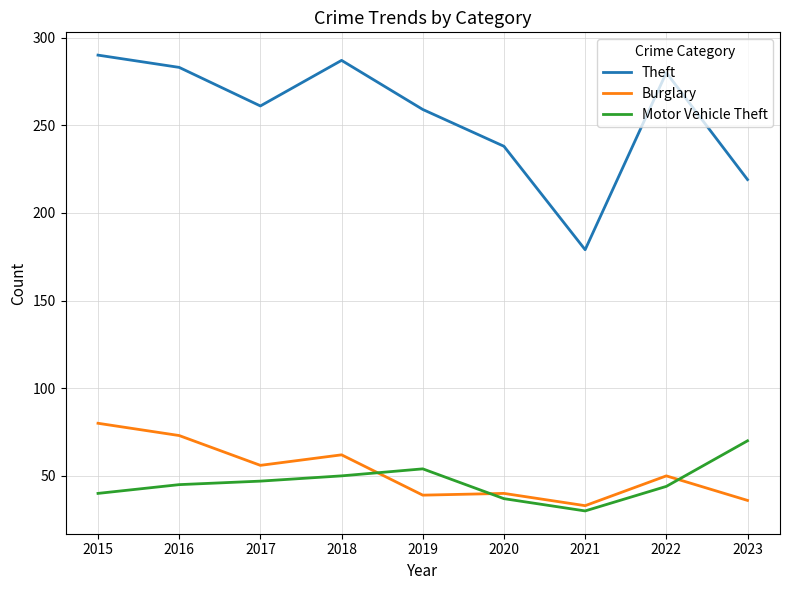

What is the difference between the Burglary values at 2018 and 2023?

26